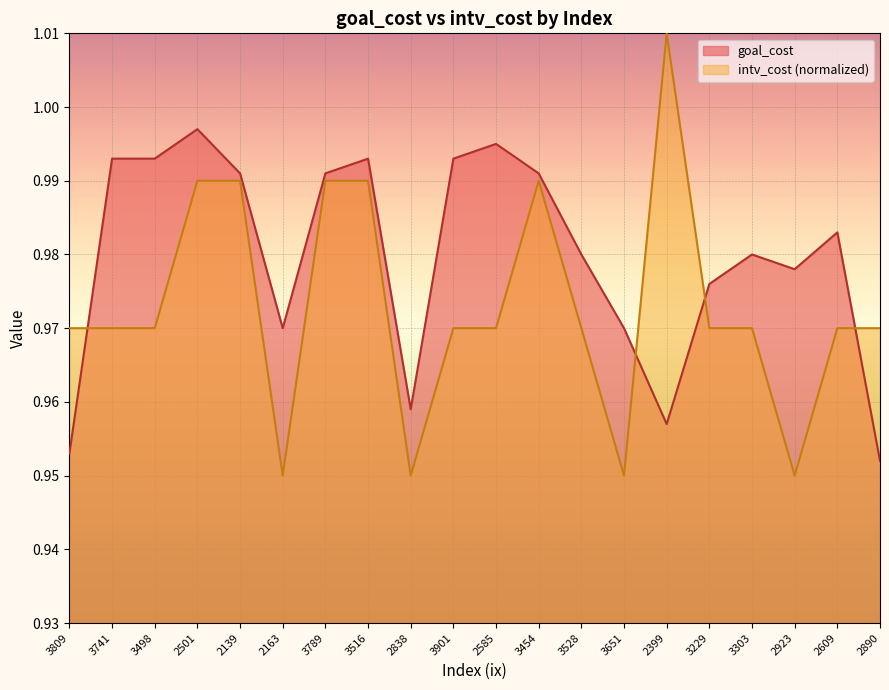

What is the average value of the intv_cost series?

1.0